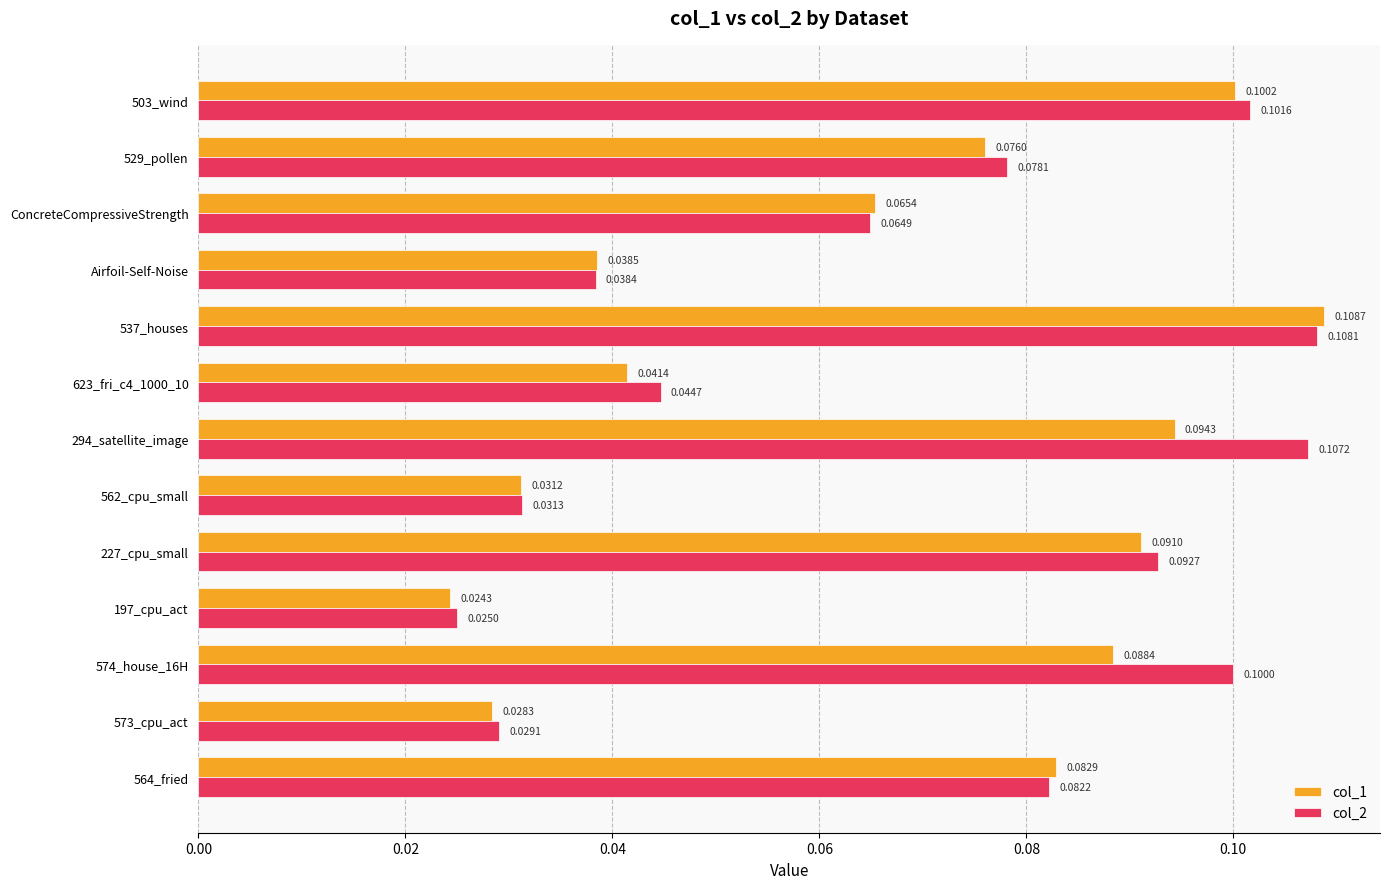

Is the value of col_1 at 227_cpu_small greater than the value of col_2 at 562_cpu_small?

Yes